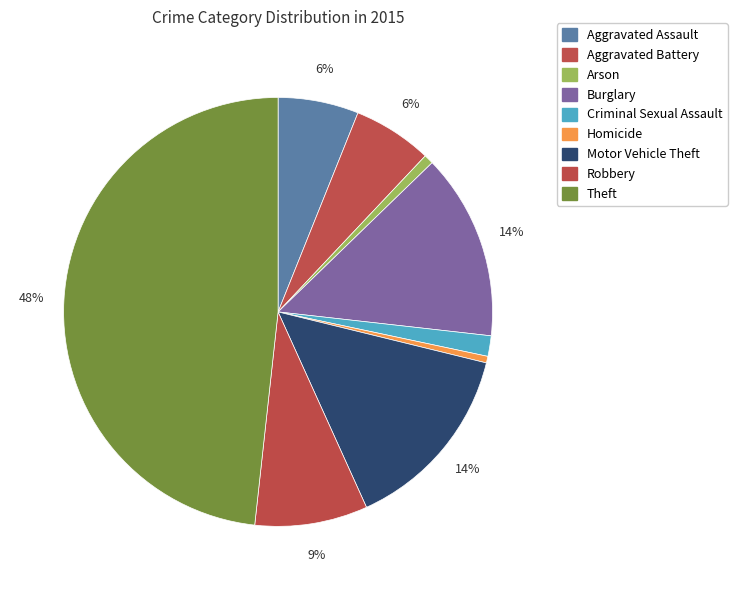

Combined, do Homicide and Motor Vehicle Theft account for over 50%?

No